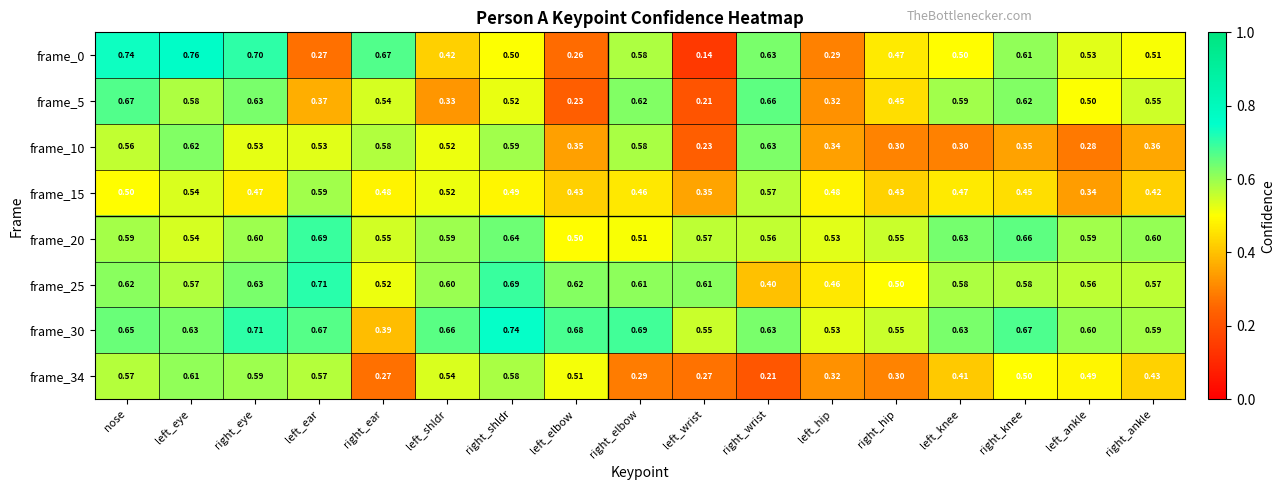

At which category is the sum across all series the highest?

nose